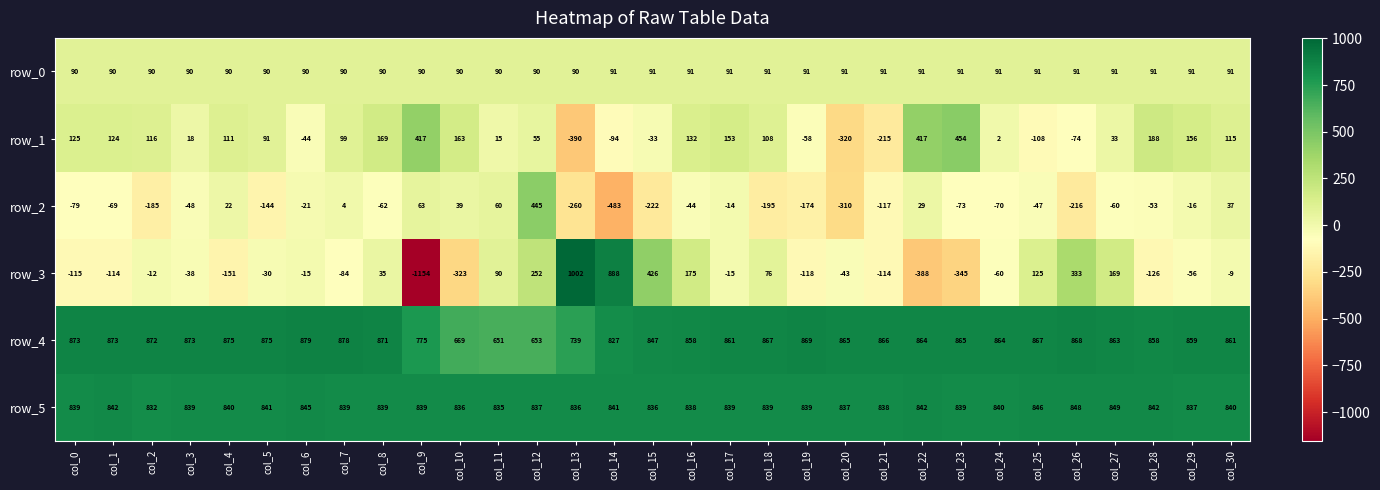

True or false: row_1 has a value of 90.2 at col_12.

False